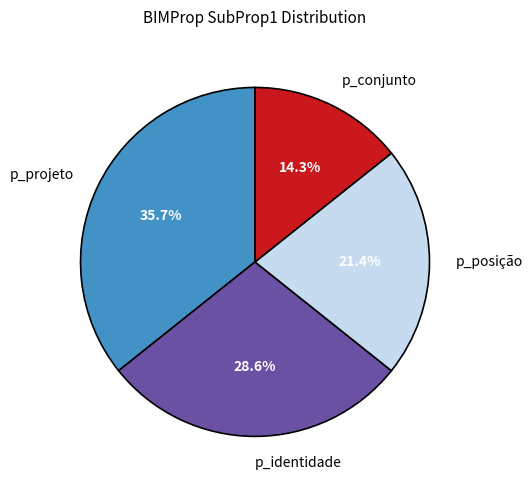

Which category has the biggest portion of the pie?

p_projeto